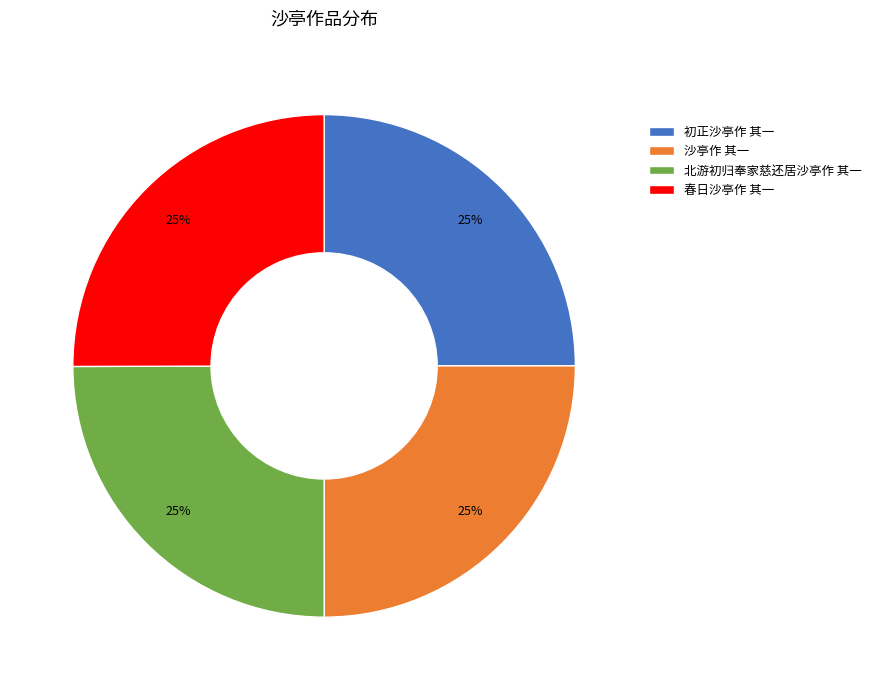

Does 初正沙亭作 其一 account for over 50% of the chart?

No